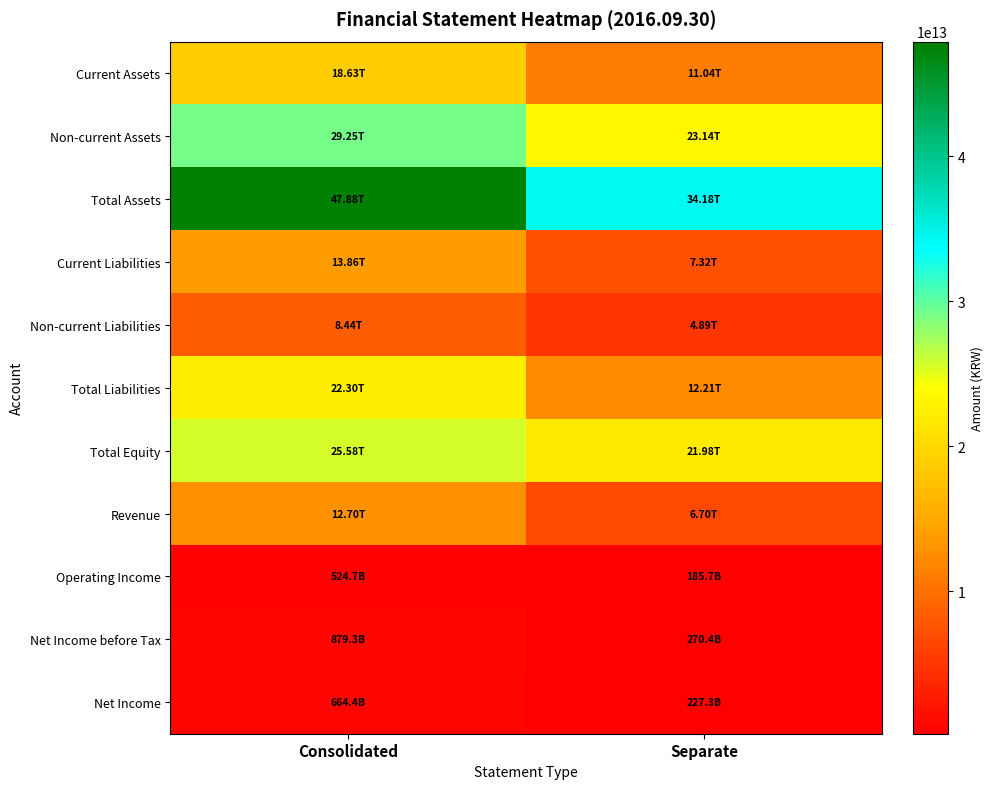

Which series has the largest range (max minus min)?

Total Assets